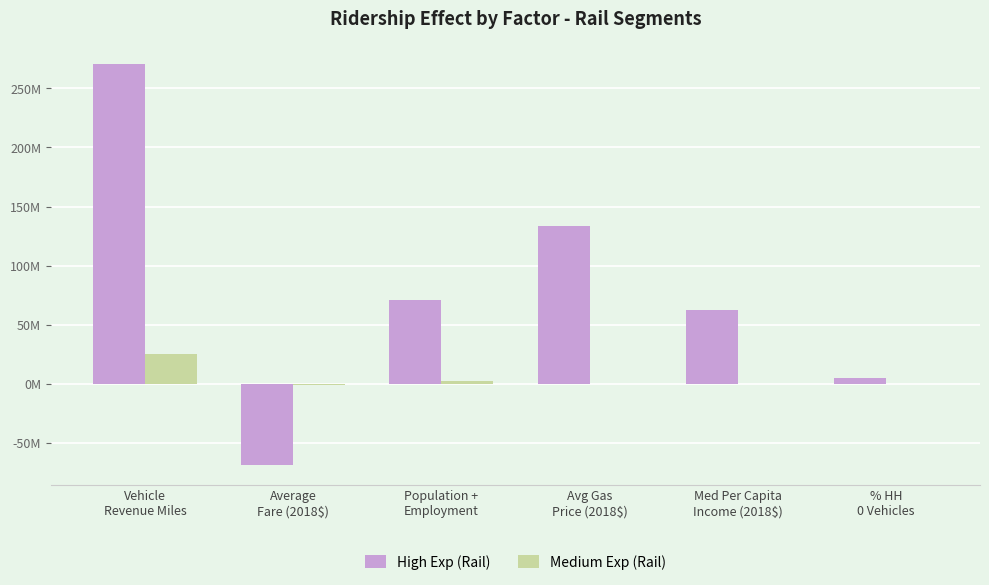

Does the chart contain stacked bars?

No